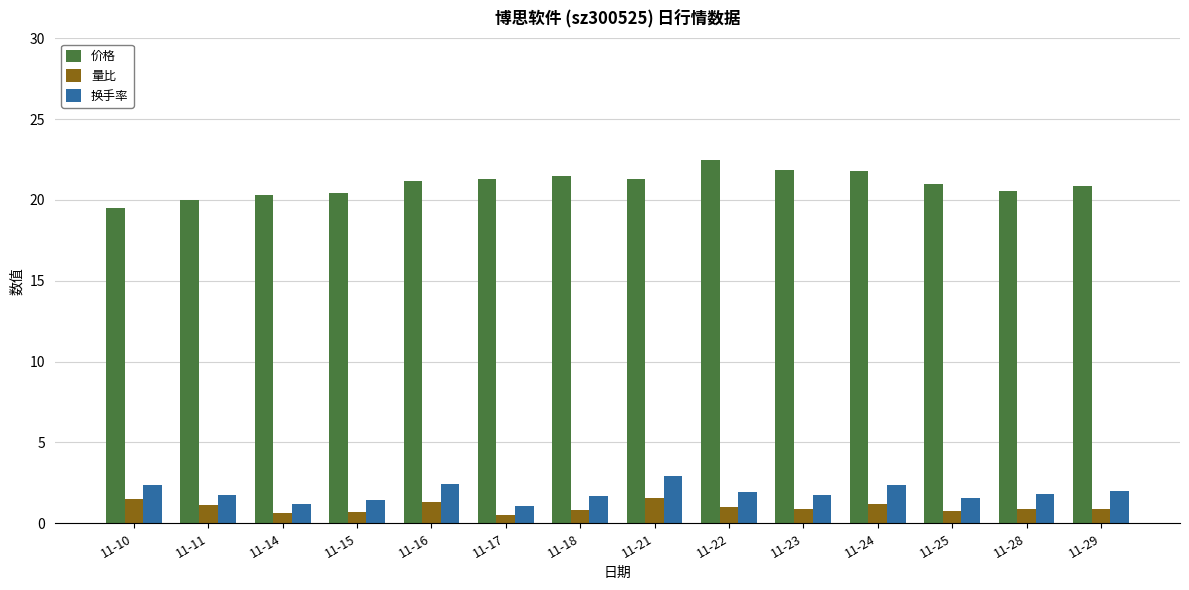

How many bars are there in total?

42